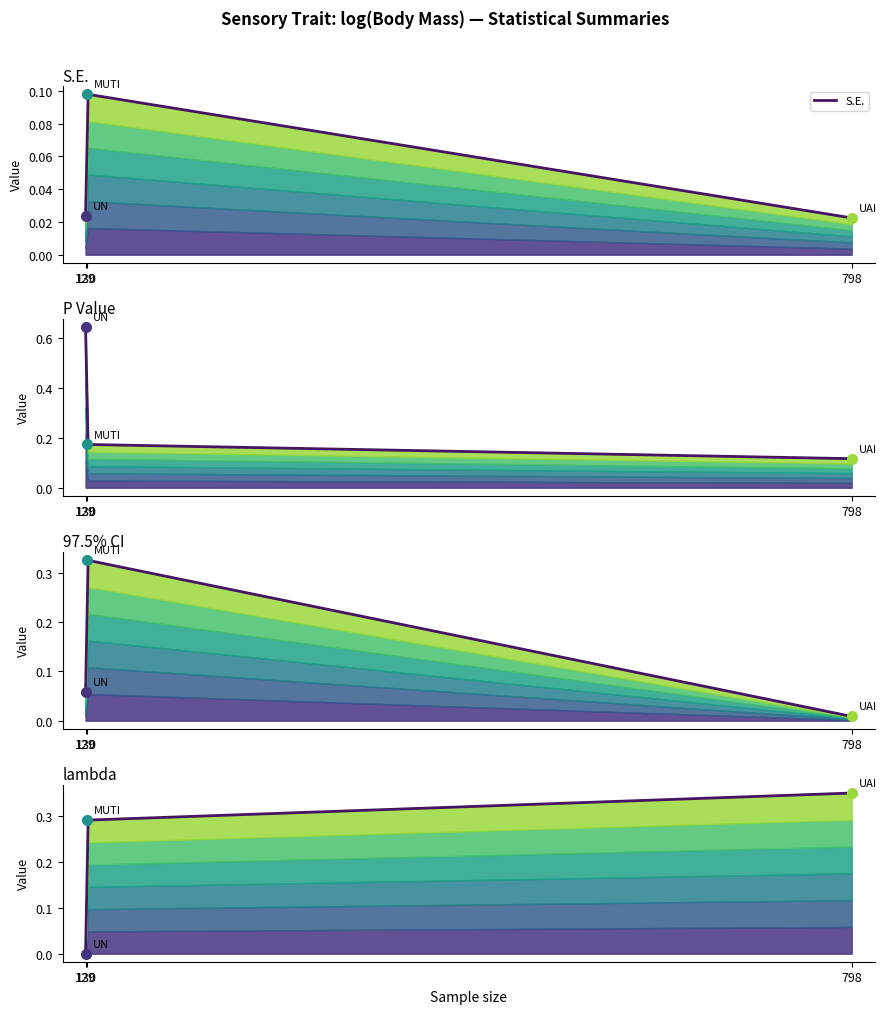

List the labels in order of 97.5% CI value, largest first.

130, 129, 798